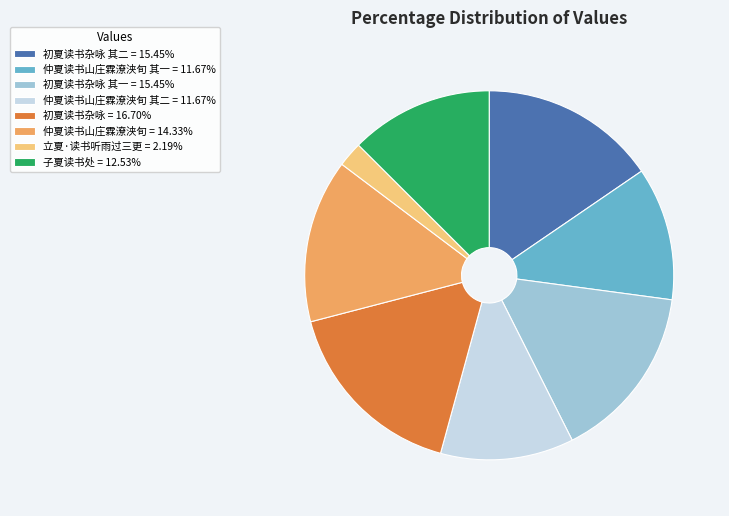

Does 仲夏读书山庄霖潦浃旬 = 14.33% represent more than half of the total?

No